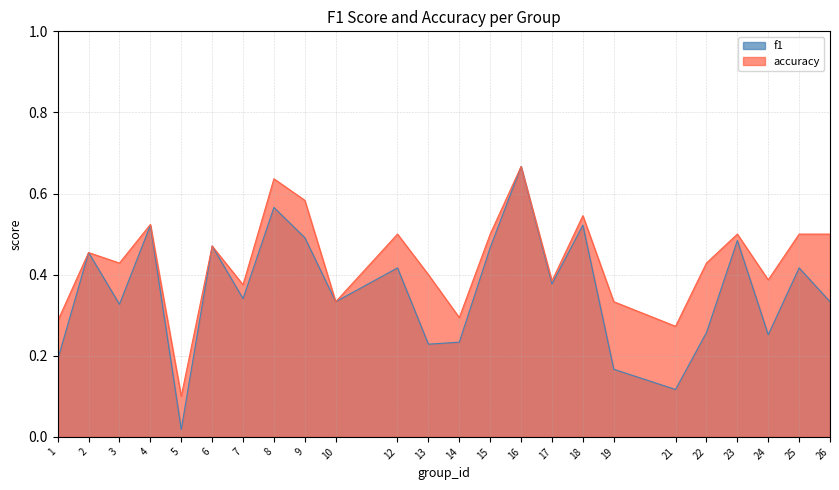

Which label corresponds to the largest value in the chart?

16